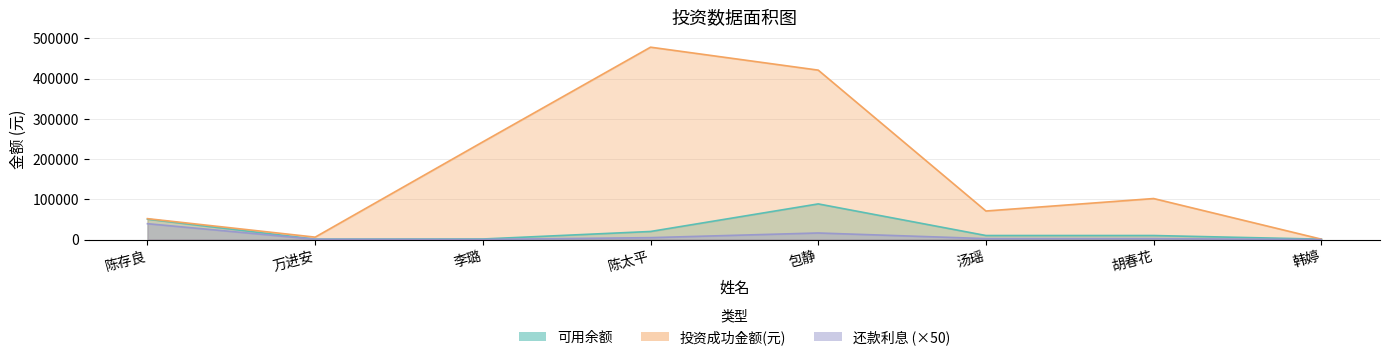

How many values in the 还款利息 series are below 2383?

3